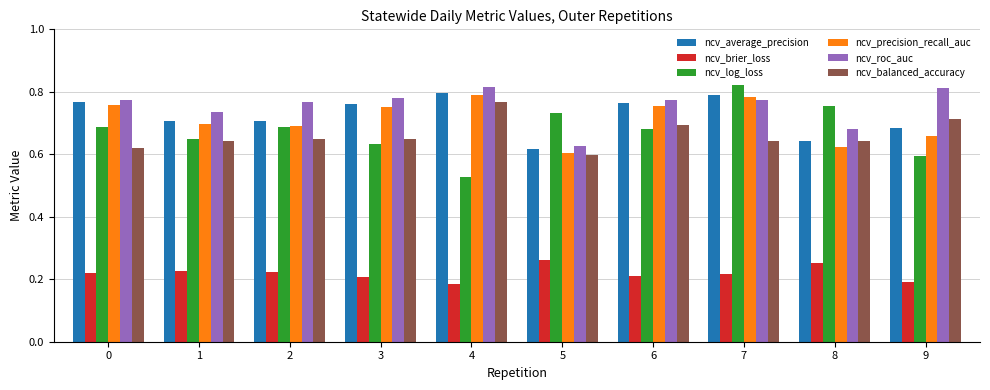

What is the sum of the ncv_precision_recall_auc values at 2 and 6?

1.4